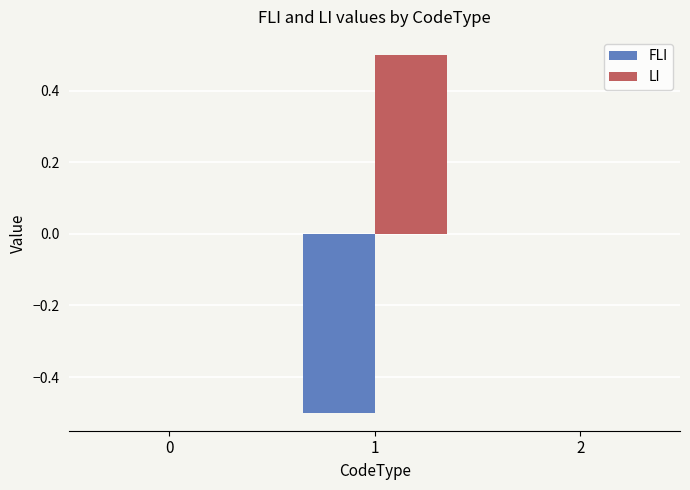

The value of LI at 2 is 0.3. True or false?

False